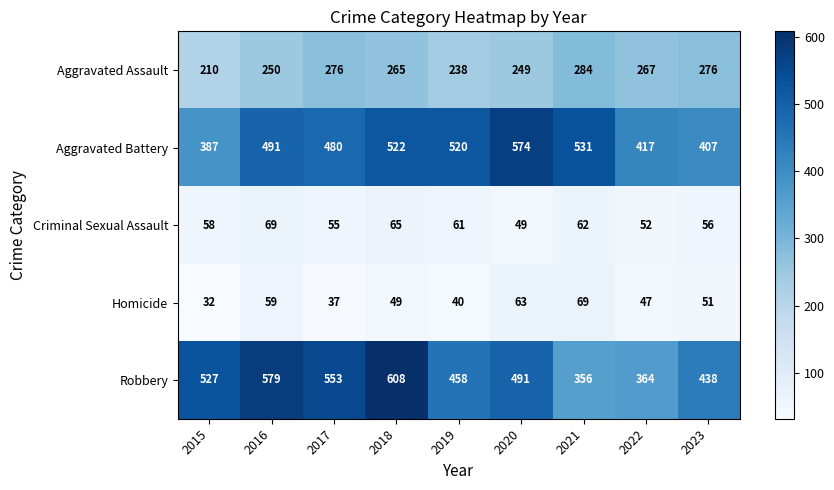

What is the difference between the Aggravated Assault values at 2020 and 2017?

27